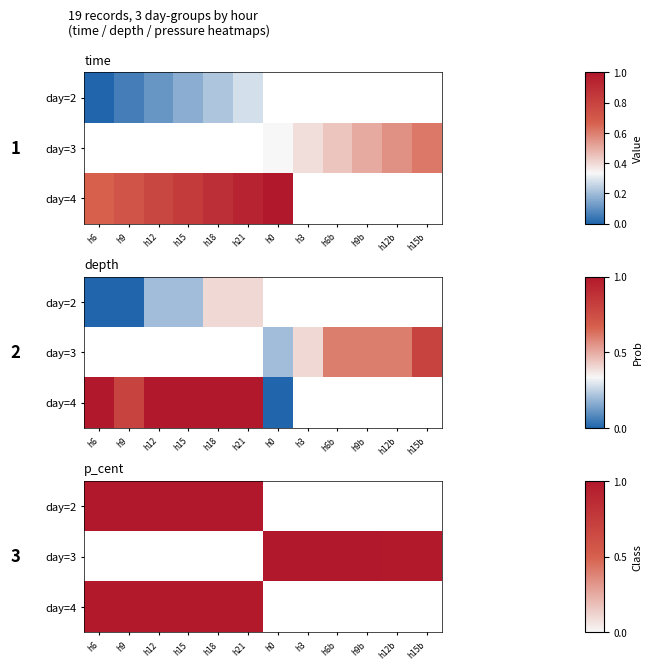

List the series in order of their peak value, lowest first.

day=2, day=3, day=4